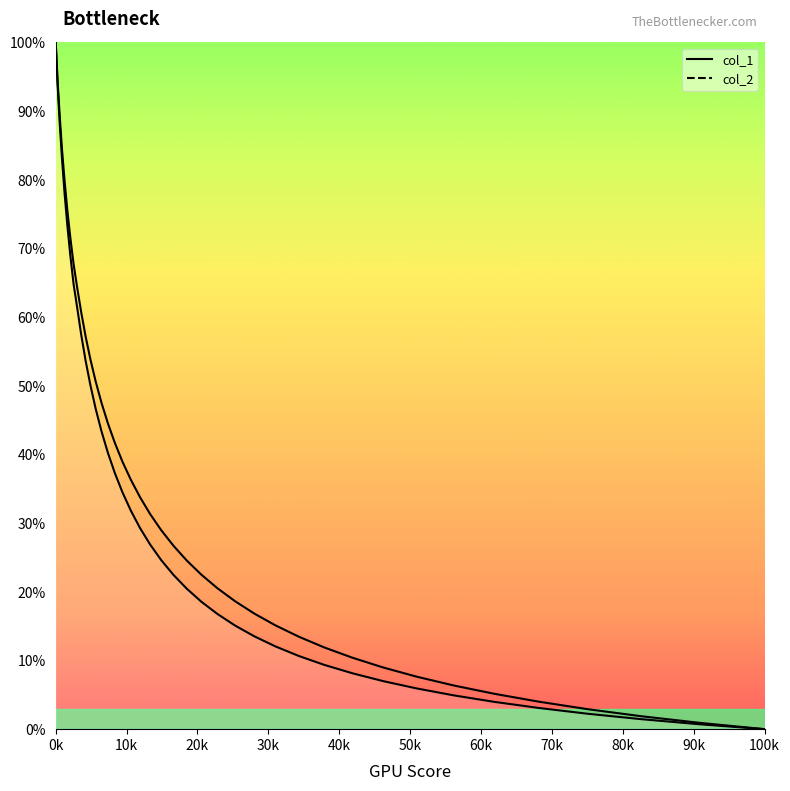

True or false: col_1 has more than 0 interior local peaks.

False